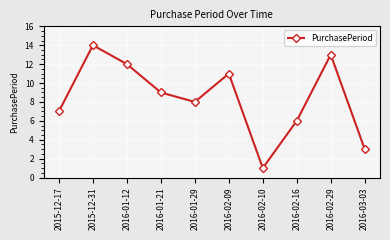

What is the greatest value displayed?

14